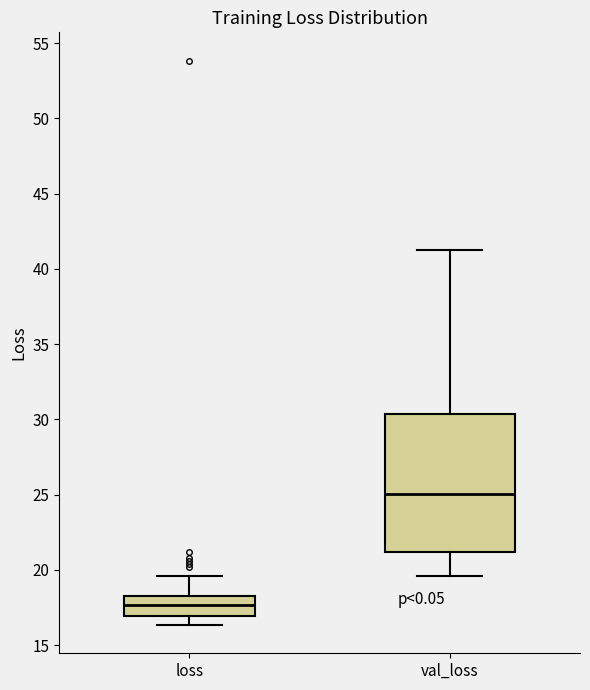

Where is the upper edge of the box for loss on the y-axis? The values are not printed on the chart, so give them approximately, as read against the axis.

18.5